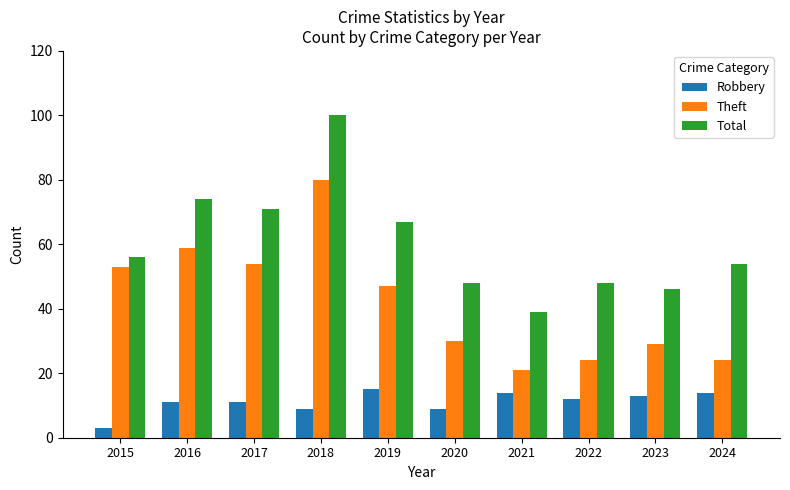

Which category has the highest value in the Total series?

2018